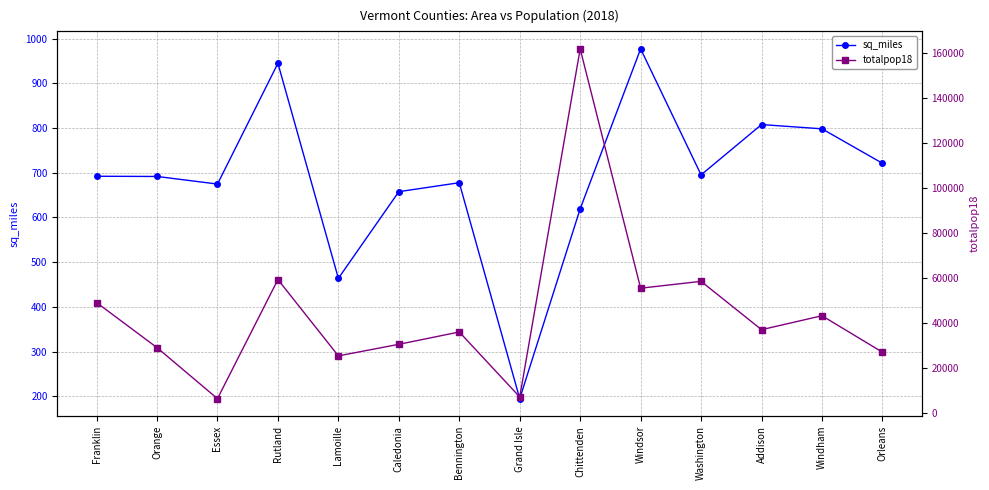

What is the label of the 12th point from the left?

Addison